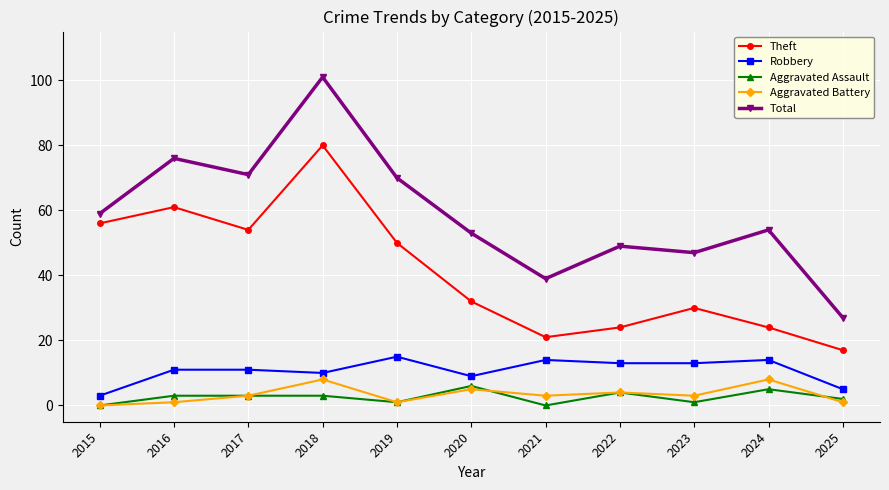

The Robbery series shows 19 at 2017. True or false?

False